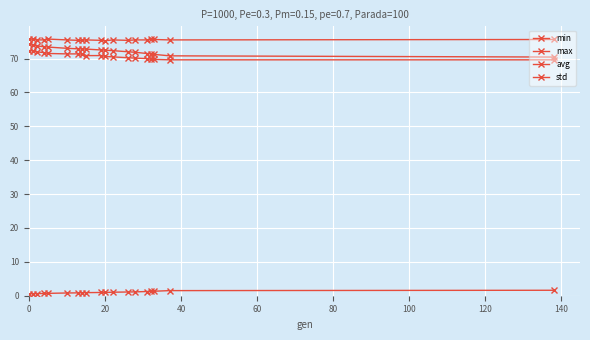

Is this an area chart (filled region under the line)?

No